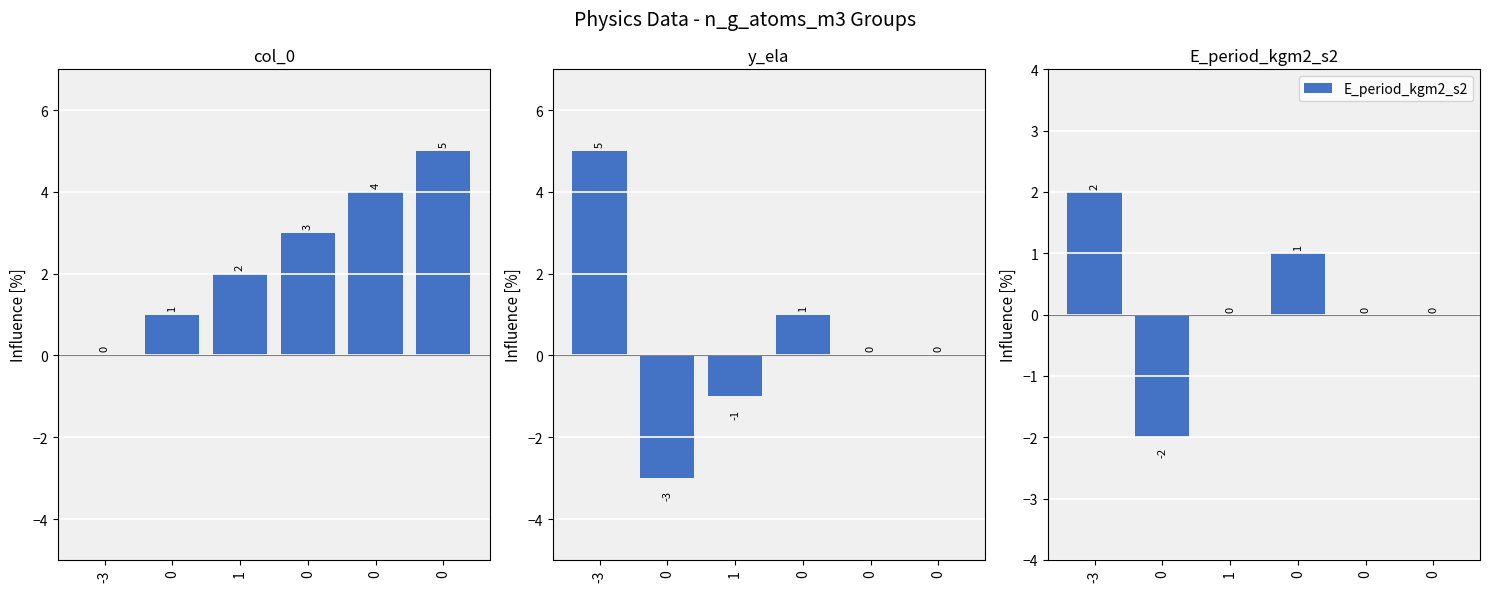

Which series has the largest total across all categories?

col_0